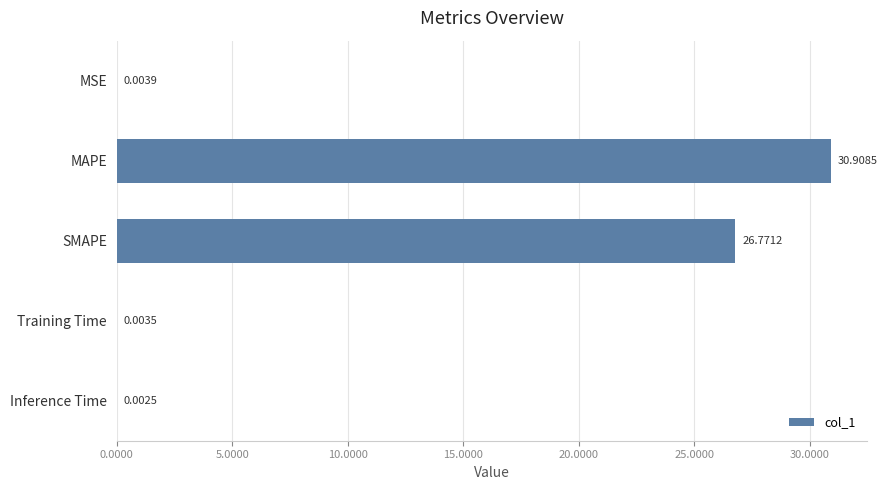

What is the sum of all values?

57.7